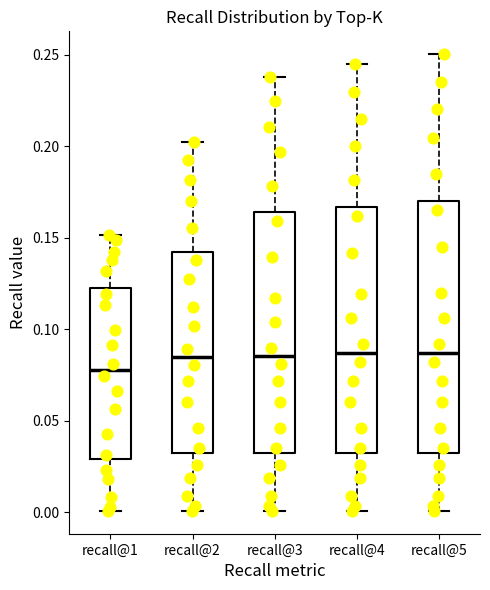

Reading left to right, transcribe this box plot: for each box, give where its median line is, the range the box spans, and where its two whiskers end, as read against the y-axis. The values are not printed on the chart, so give them approximately, as read against the axis.

recall@1: median 0.080, box 0.030 to 0.120, whiskers 0.000 to 0.150
recall@2: median 0.085, box 0.035 to 0.140, whiskers 0.000 to 0.200
recall@3: median 0.085, box 0.035 to 0.165, whiskers 0.000 to 0.240
recall@4: median 0.085, box 0.035 to 0.165, whiskers 0.000 to 0.245
recall@5: median 0.085, box 0.035 to 0.170, whiskers 0.000 to 0.250